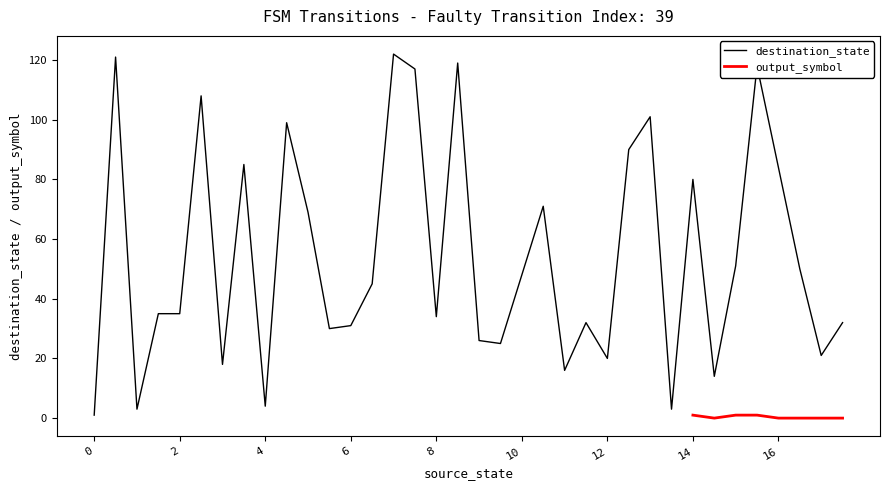

True or false: there are more than 0 points higher than both neighbors.

True